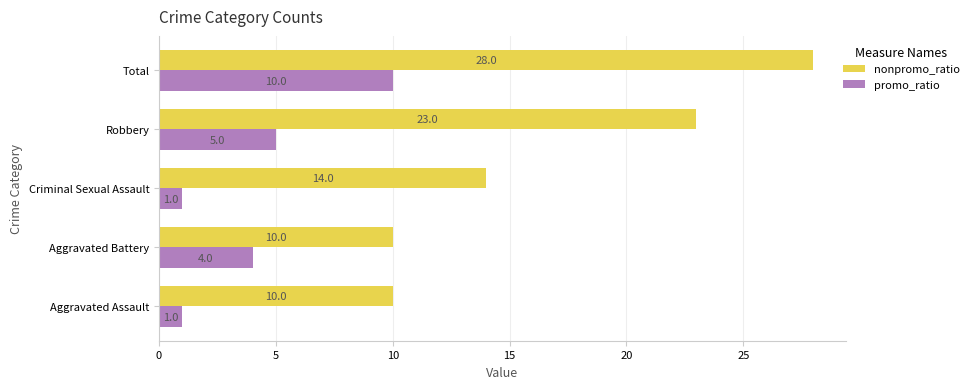

The nonpromo_ratio series shows 14 at Criminal Sexual Assault. True or false?

True